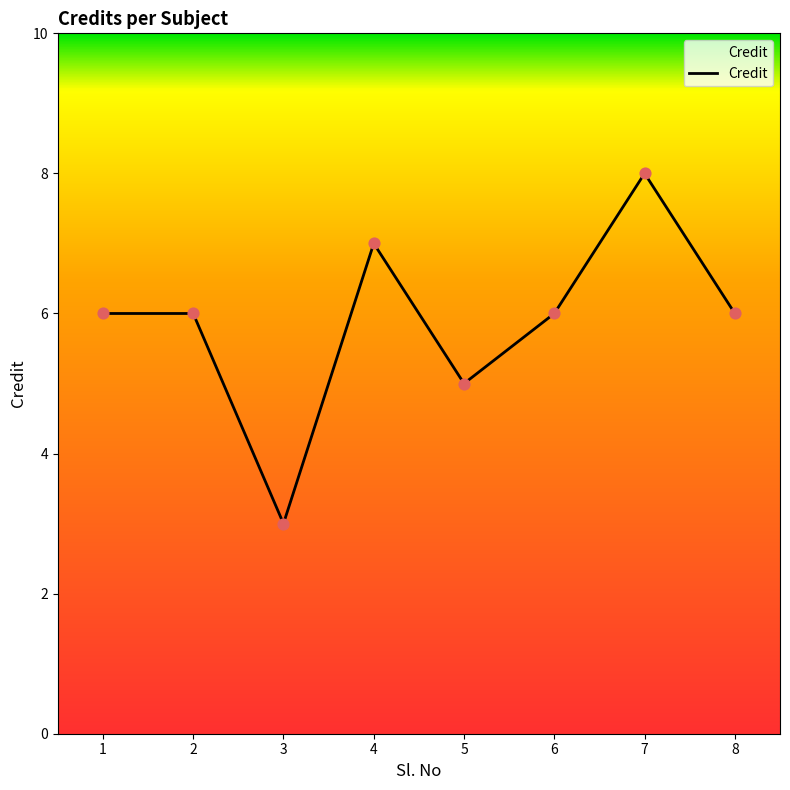

Which has a higher value, 2 or 7?

7